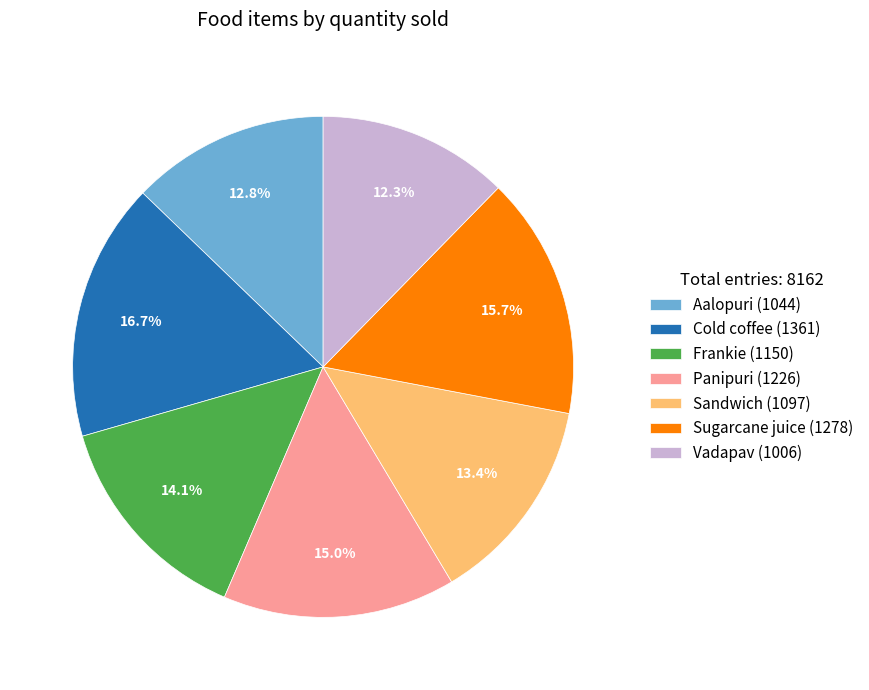

To the nearest percent, what percentage of the pie is Frankie?

14%